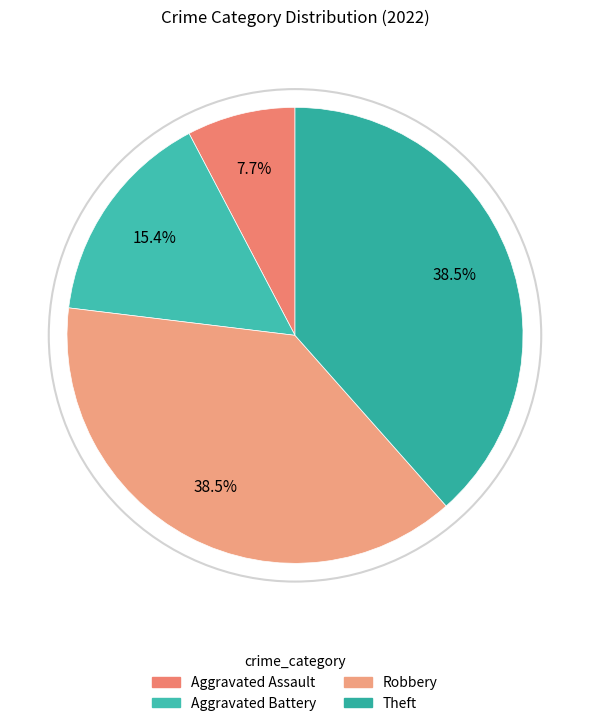

How many segments does this pie chart have?

4